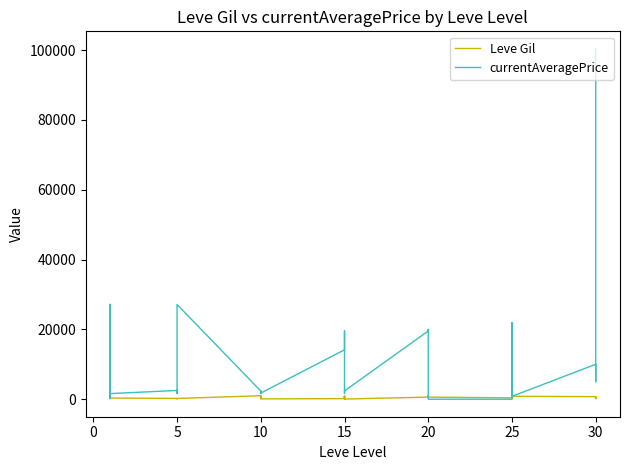

How many times do currentAveragePrice and Leve Gil cross each other?

4